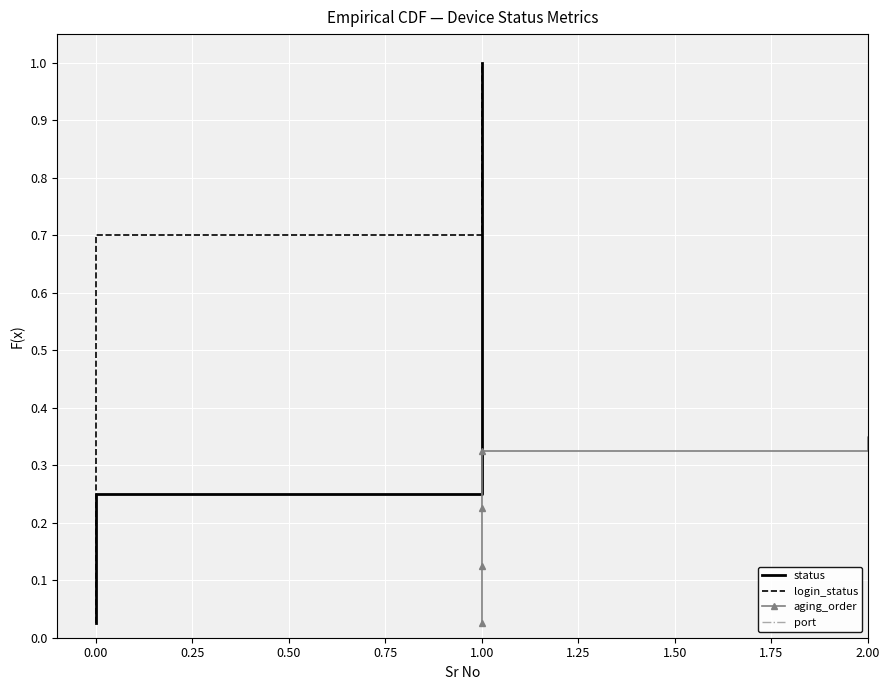

List the series in order of their peak value, lowest first.

status, login_status, aging_order, port